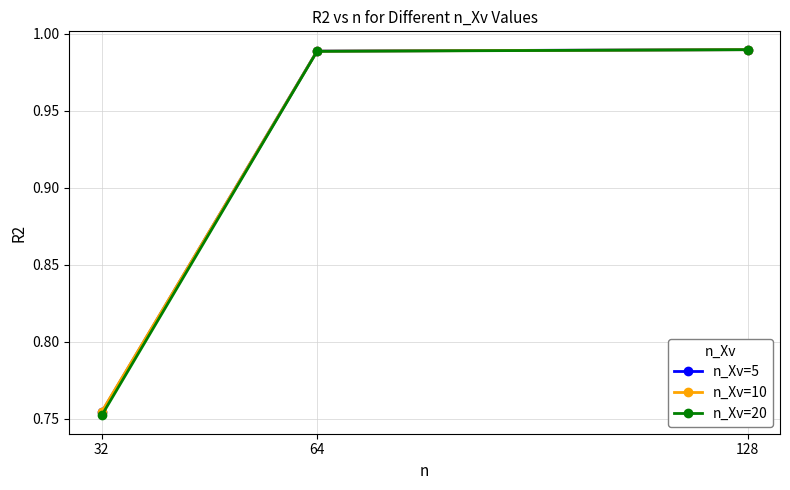

Which series has the largest range (max minus min)?

n_Xv=20